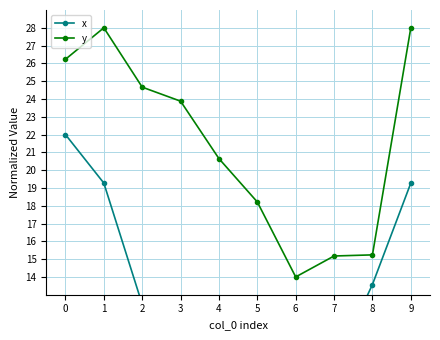

How many lines are shown in the chart?

2